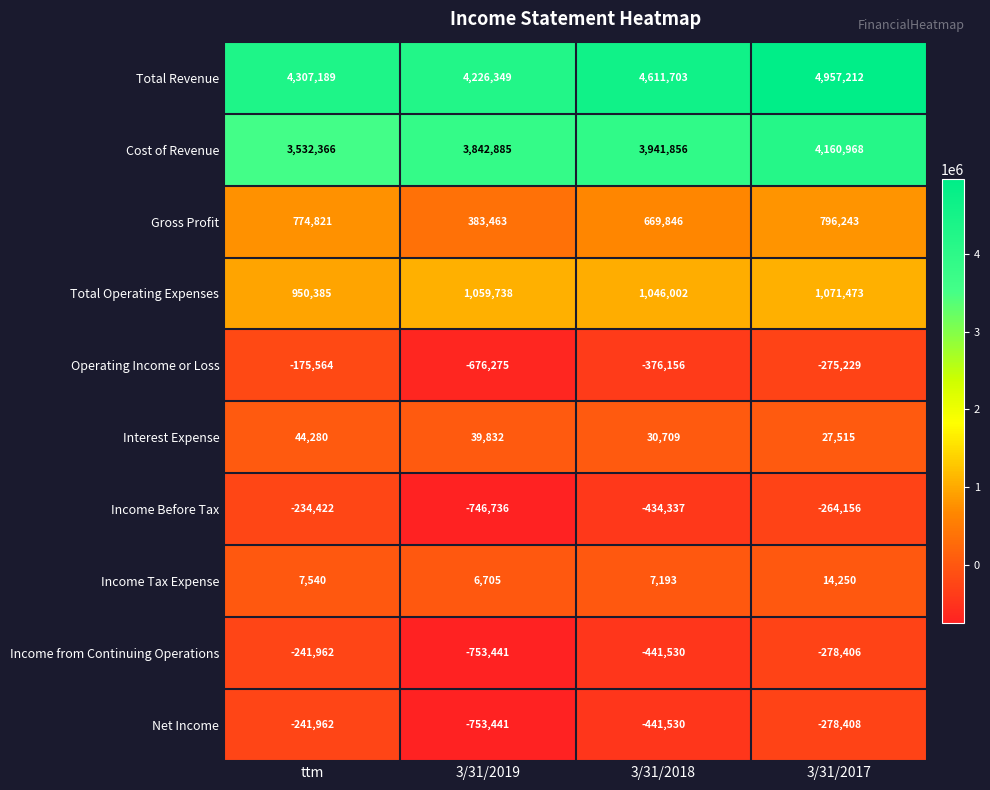

What is the spread (max minus min) of values at 3/31/2018?

5053233